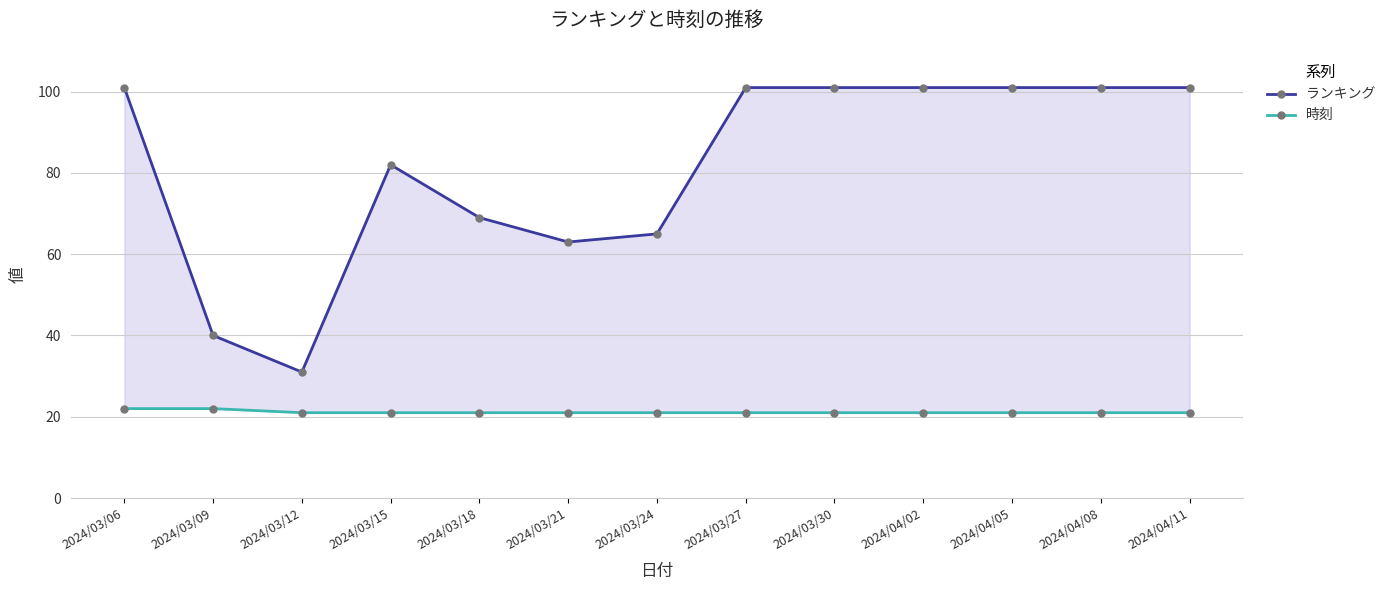

At which label is 時刻 closest to 21?

2024/03/12